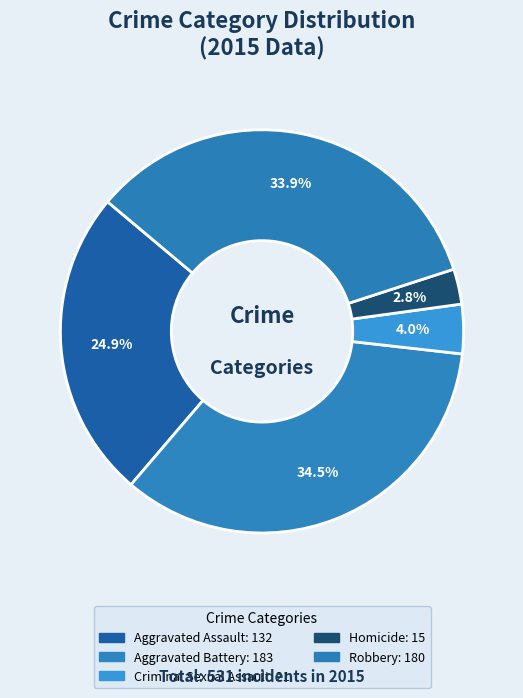

What is the ratio of the value at Homicide to the value at Criminal Sexual Assault?

0.7